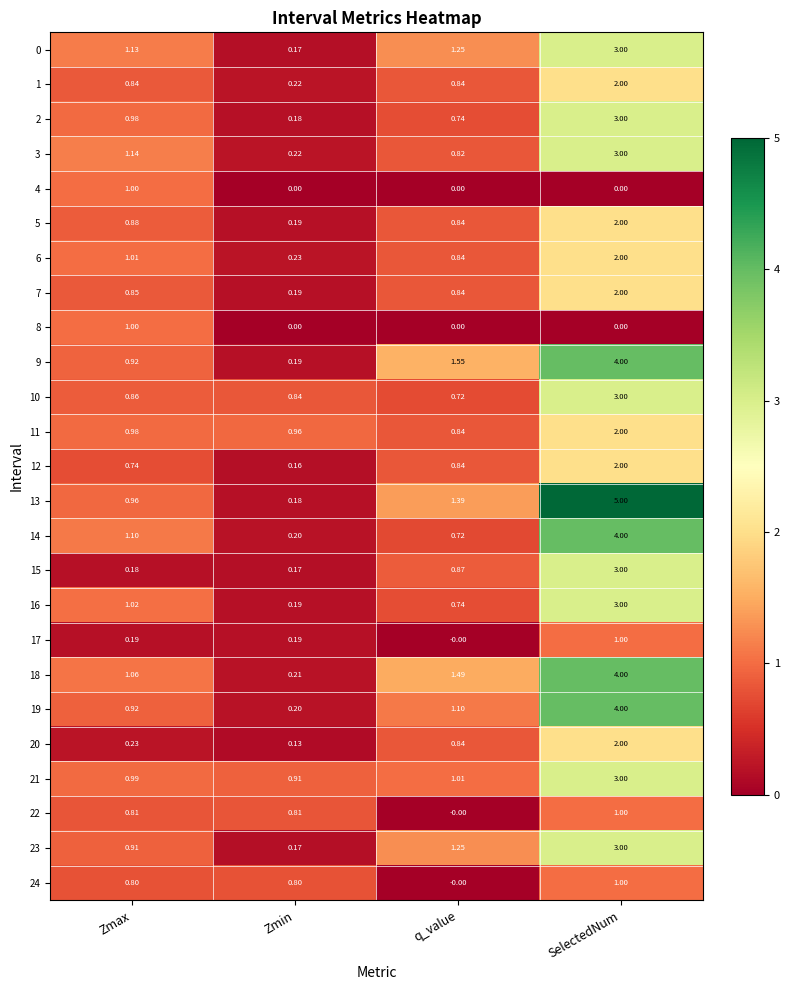

At which label does 3 first exceed 1?

Zmax